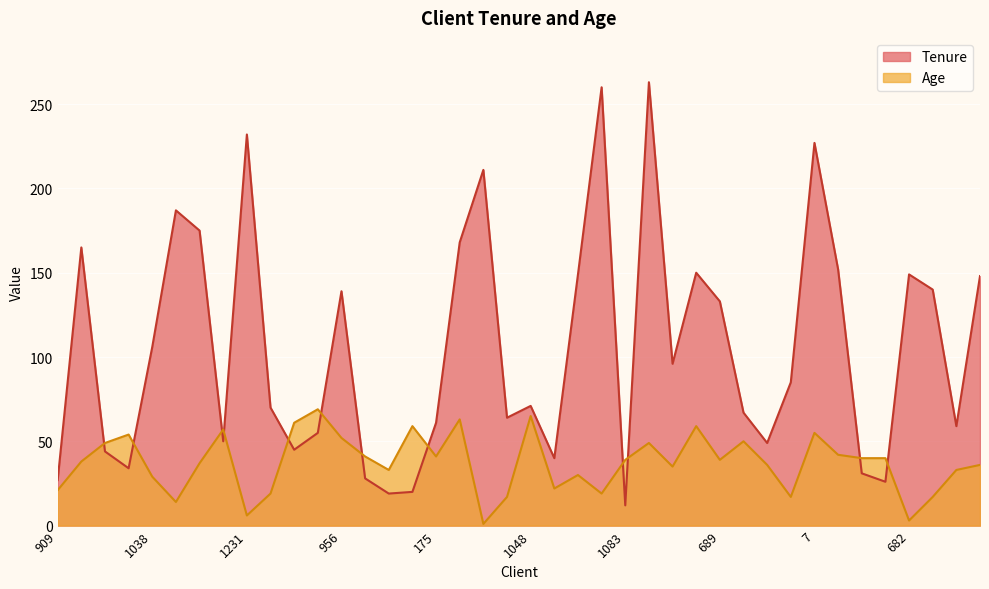

Reading left to right, what are all the values shown in this chart?

Tenure: 27	165	44	34	106	187	175	50	232	70	45	55	139	28	19	20	61	168	211	64	71	40	149	260	12	263	96	150	133	67	49	85	227	152	31	26	149	140	59	148
Age: 21	38	49	54	29	14	37	57	6	19	61	69	52	41	33	59	41	63	1	17	65	22	30	19	39	49	35	59	39	50	36	17	55	42	40	40	3	17	33	36